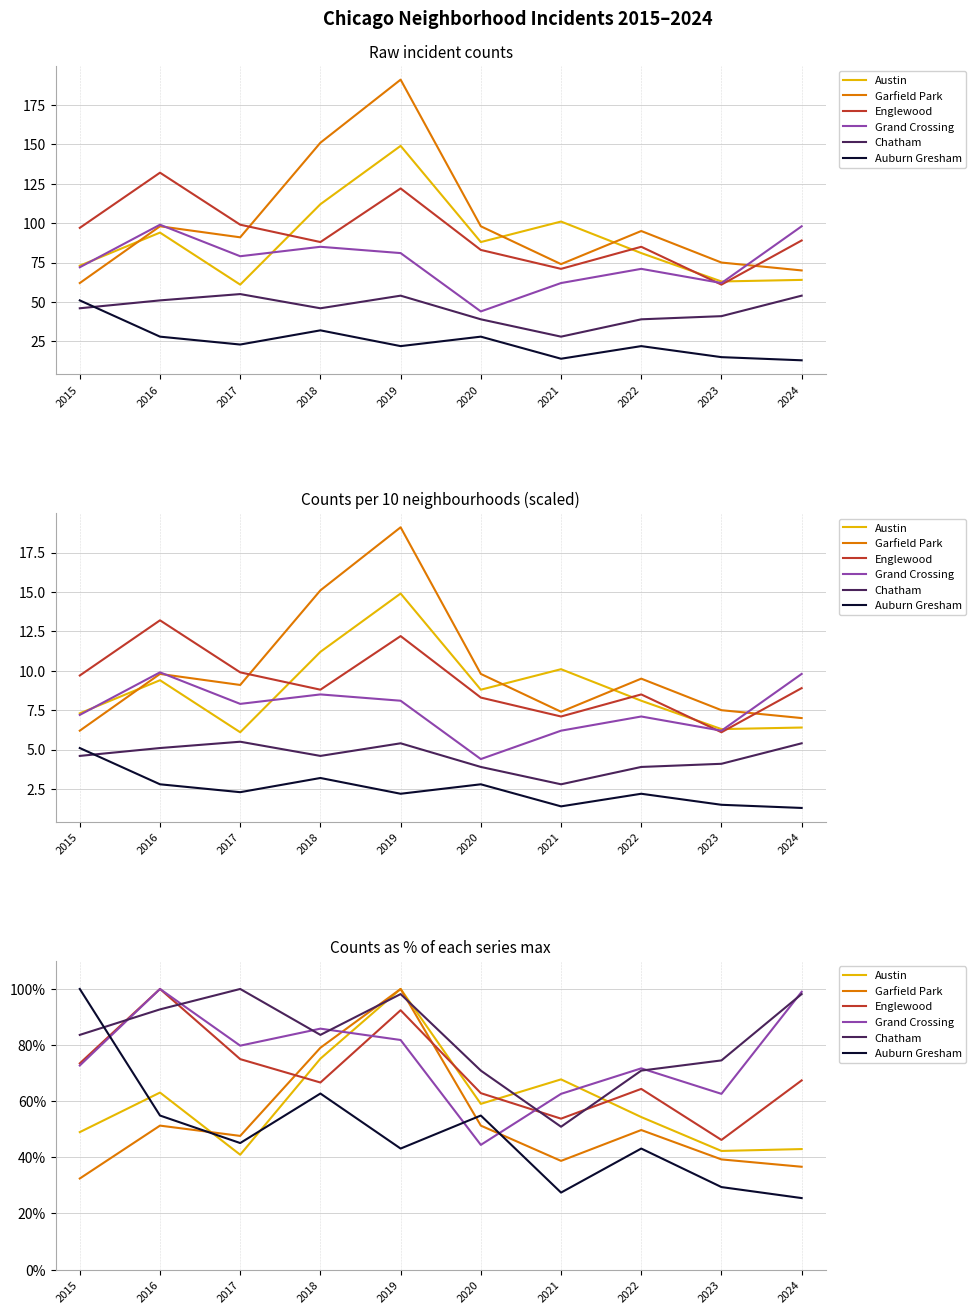

What are all the series names shown in the legend?

Austin, Garfield Park, Englewood, Grand Crossing, Chatham, Auburn Gresham